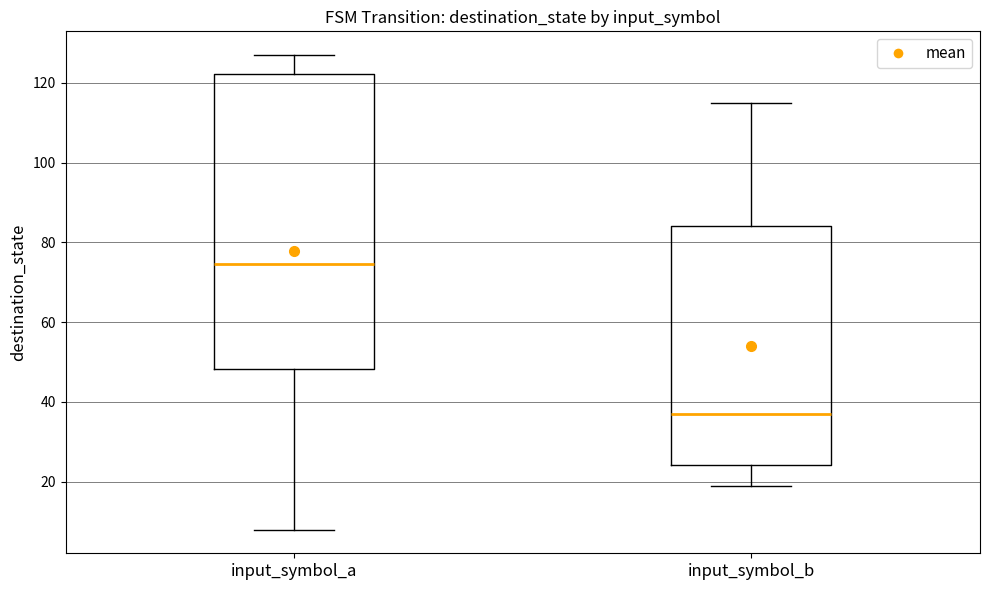

Where is the lower edge of the box for input_symbol_a on the y-axis? The values are not printed on the chart, so give them approximately, as read against the axis.

48